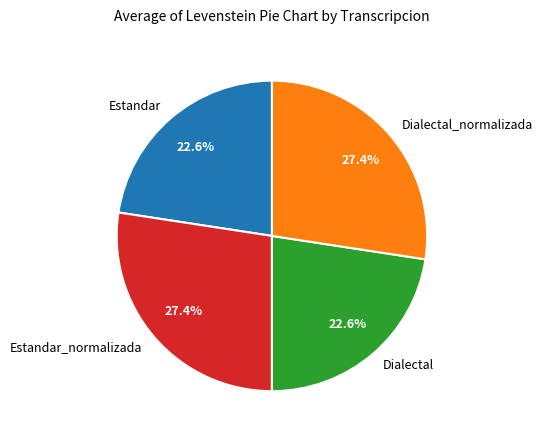

Combined, what portion of the pie is Estandar_normalizada and Estandar?

50.0%